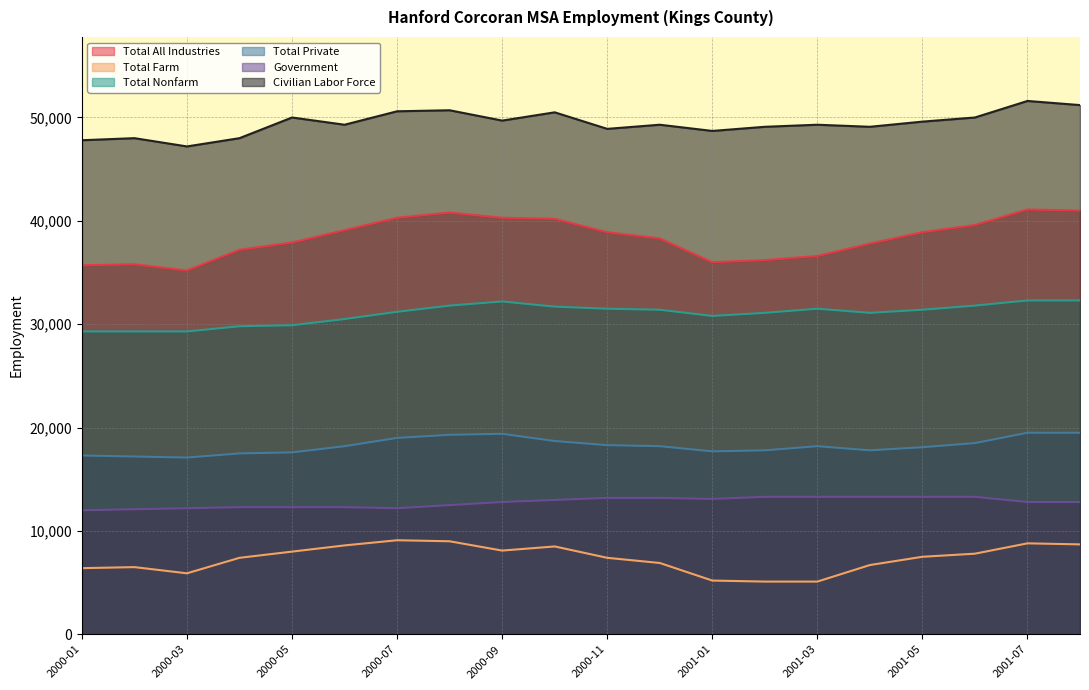

In Total Private, how many points are higher than both neighbors (excluding endpoints)?

2